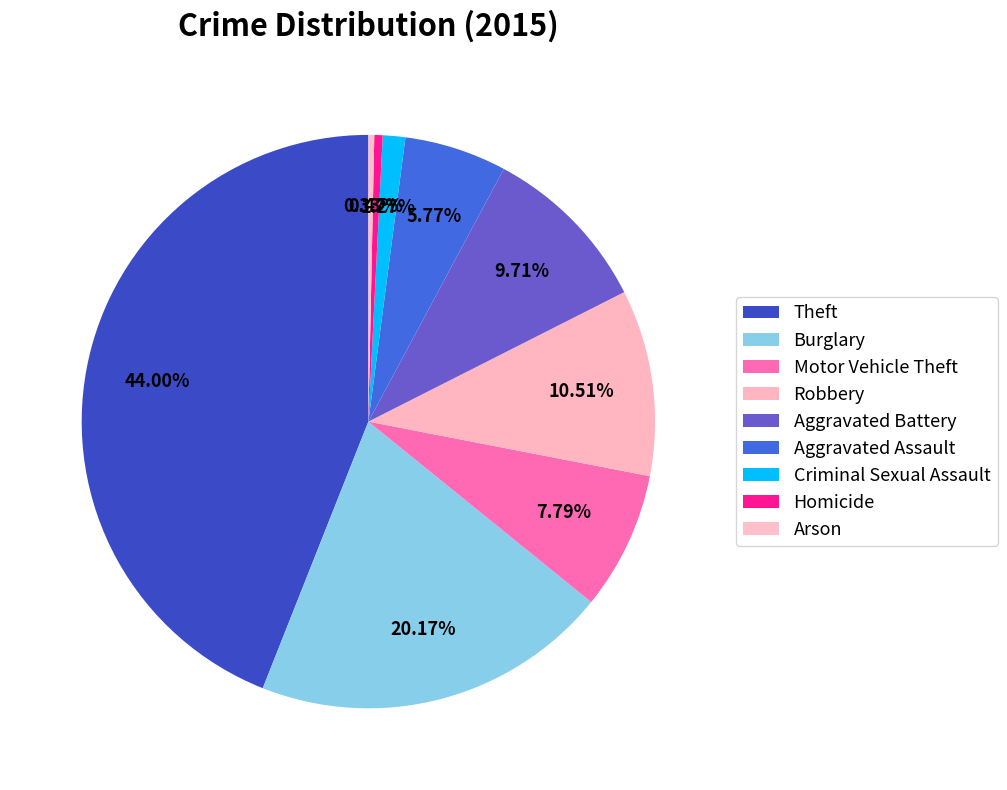

To the nearest percent, what is the difference between the largest and smallest slice percentages?

44%